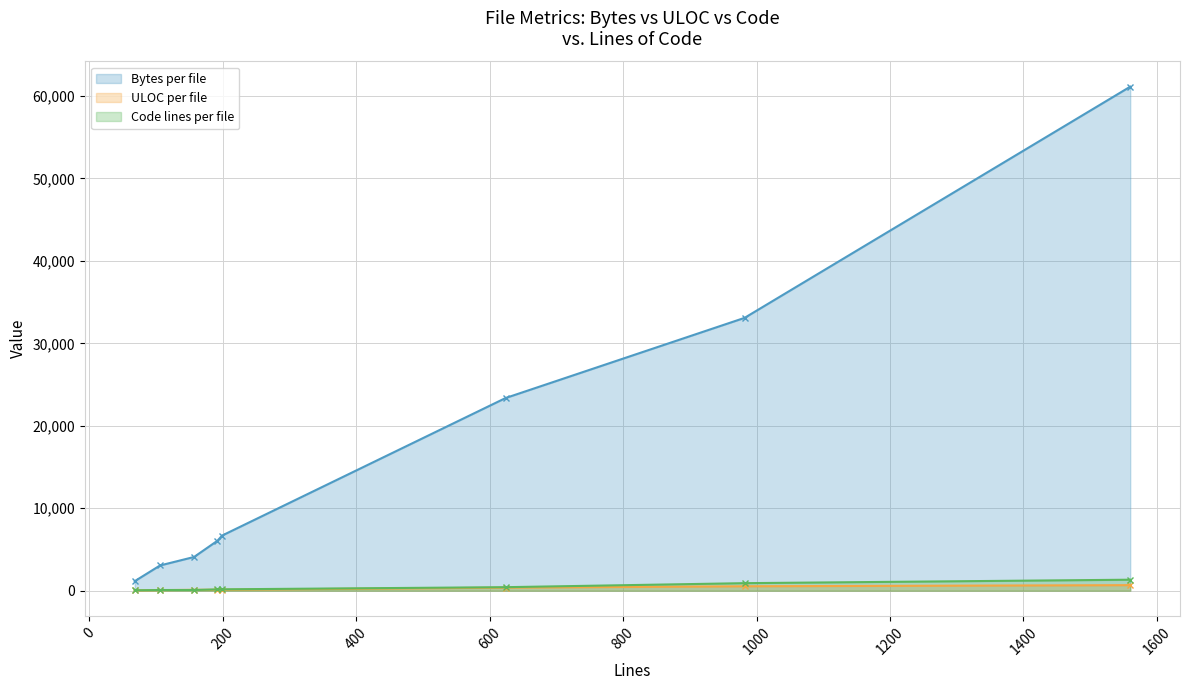

True or false: Code (line) has more than 2 interior local peaks.

False